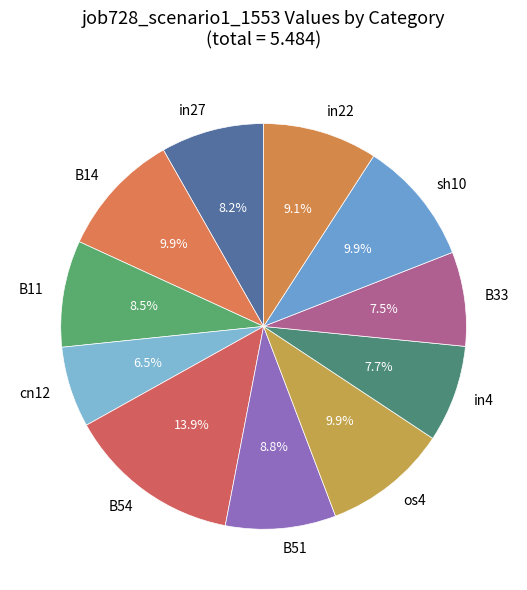

Do B11 and B51 together represent more than half of the pie?

No